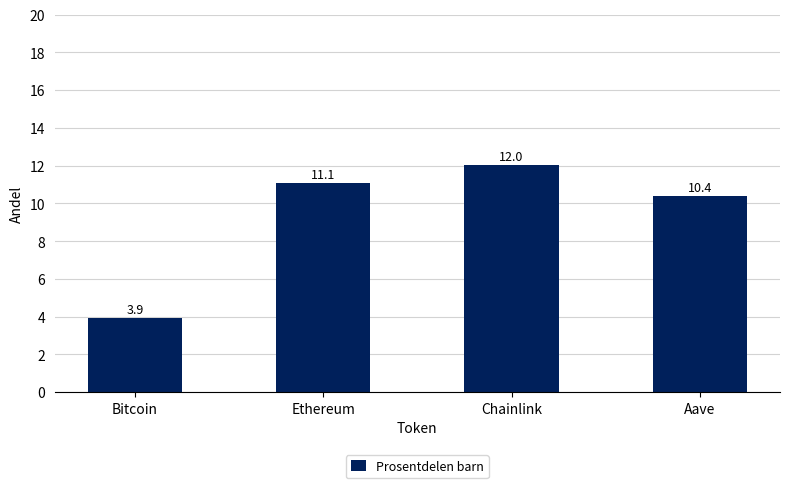

What is the sum of all values?

37.4